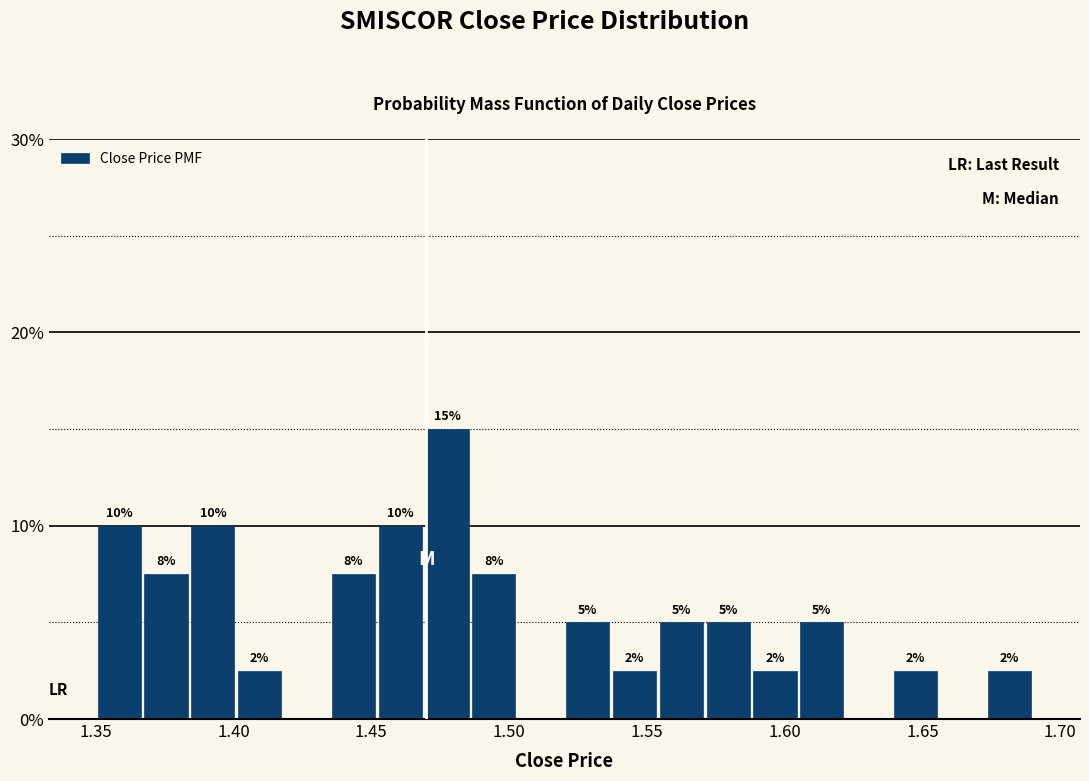

Around what value on the x-axis is the tallest bar? Give the approximate position of its centre, as read against the axis.

1.480